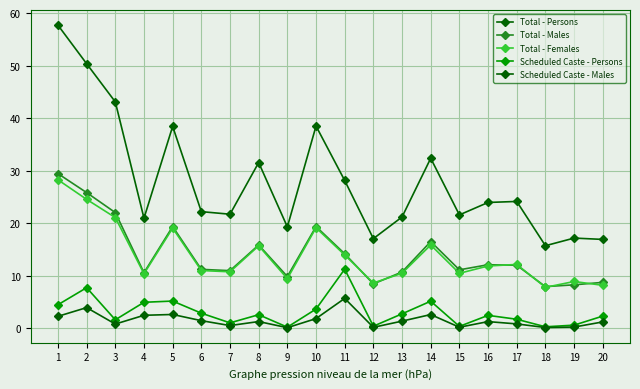

At which category does Total - Persons reach its first local peak?

5